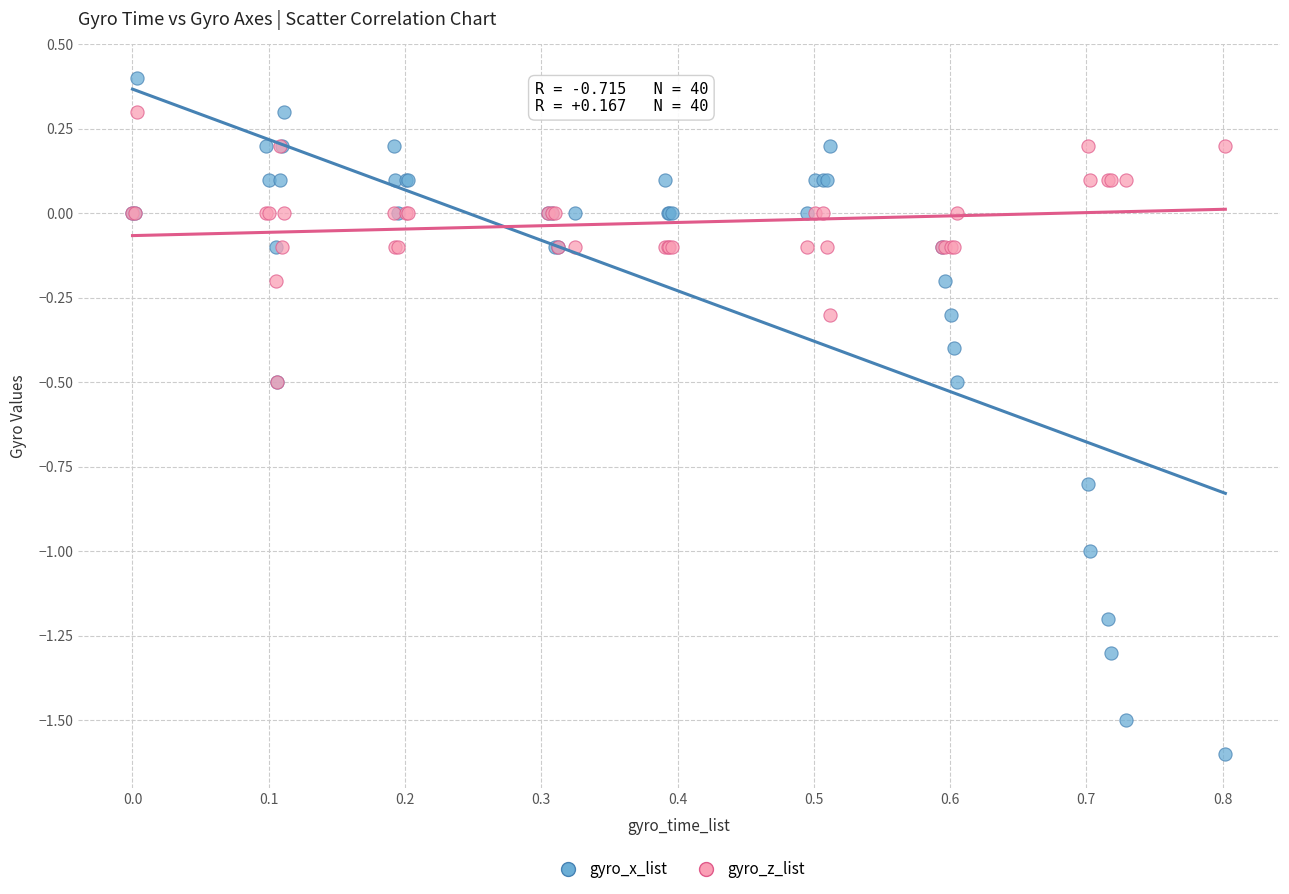

What are all the series names shown in the legend?

gyro_x_list, gyro_z_list